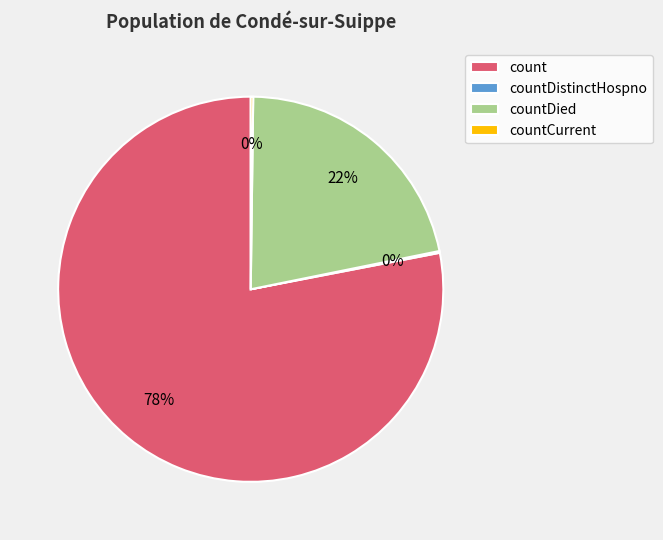

Is it true that count is 88% of the pie?

False